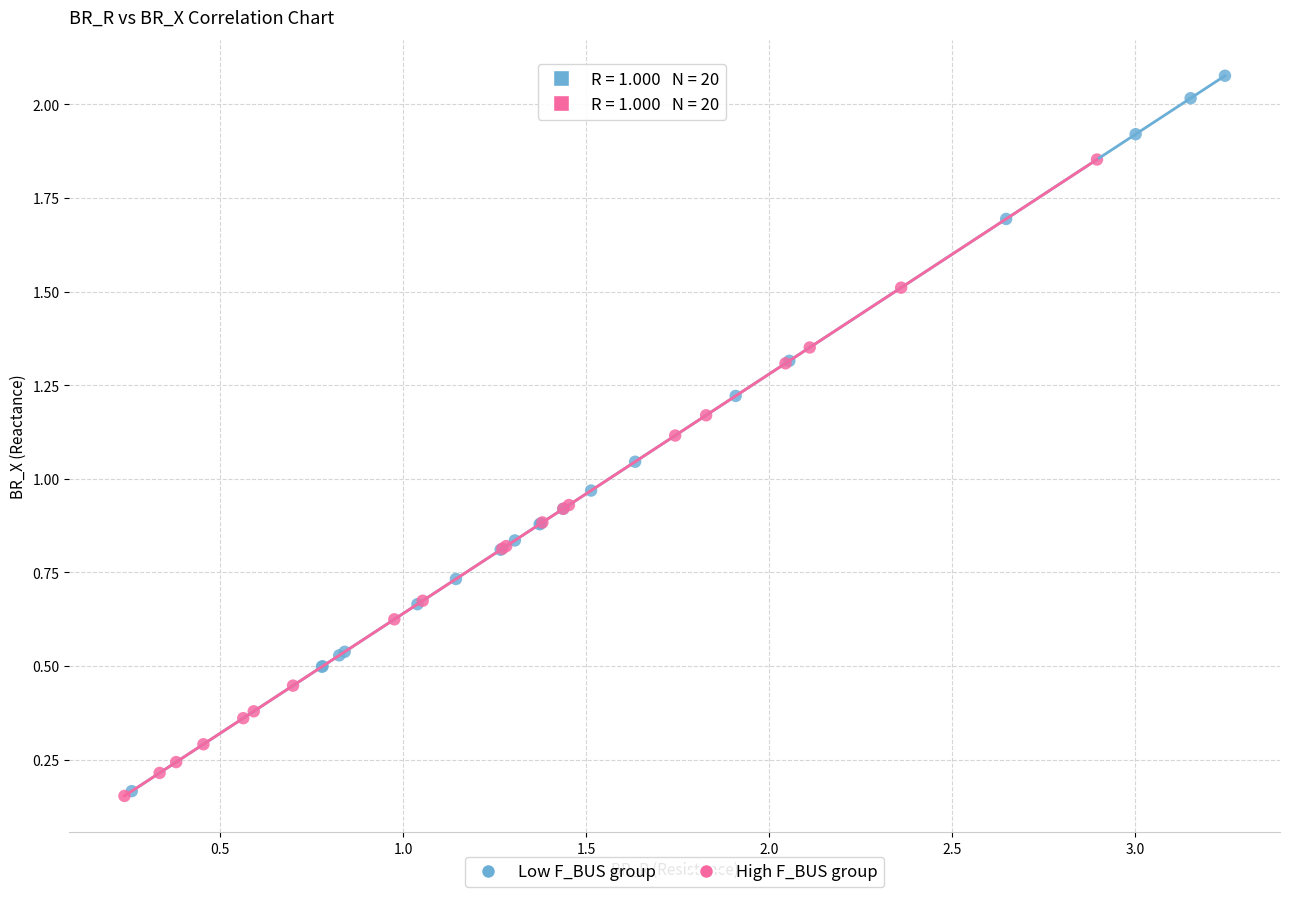

What are all the series names shown in the legend?

Low F_BUS group, High F_BUS group